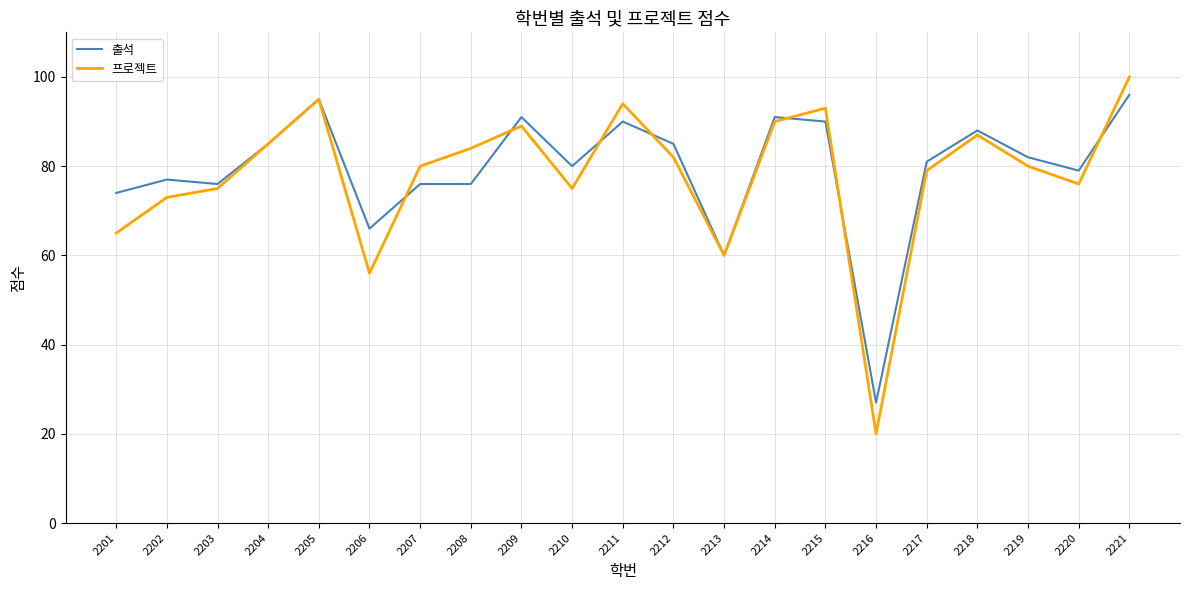

At how many categories does at least one series exceed 29?

20